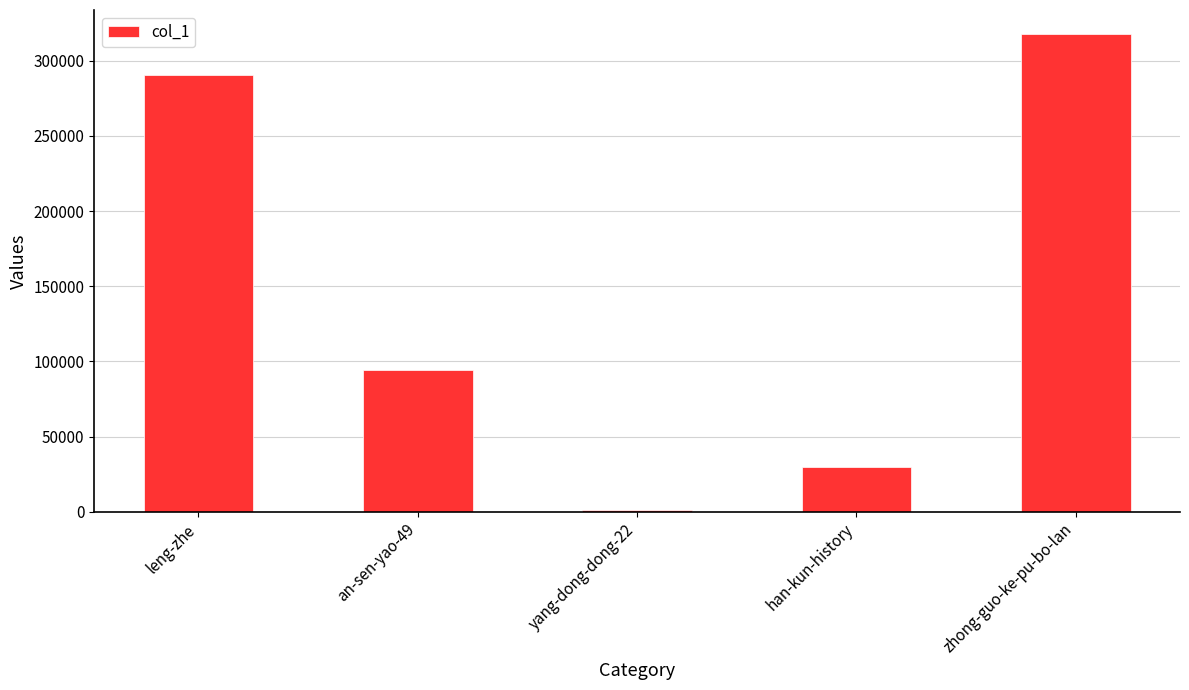

Count the number of data series in this chart.

1